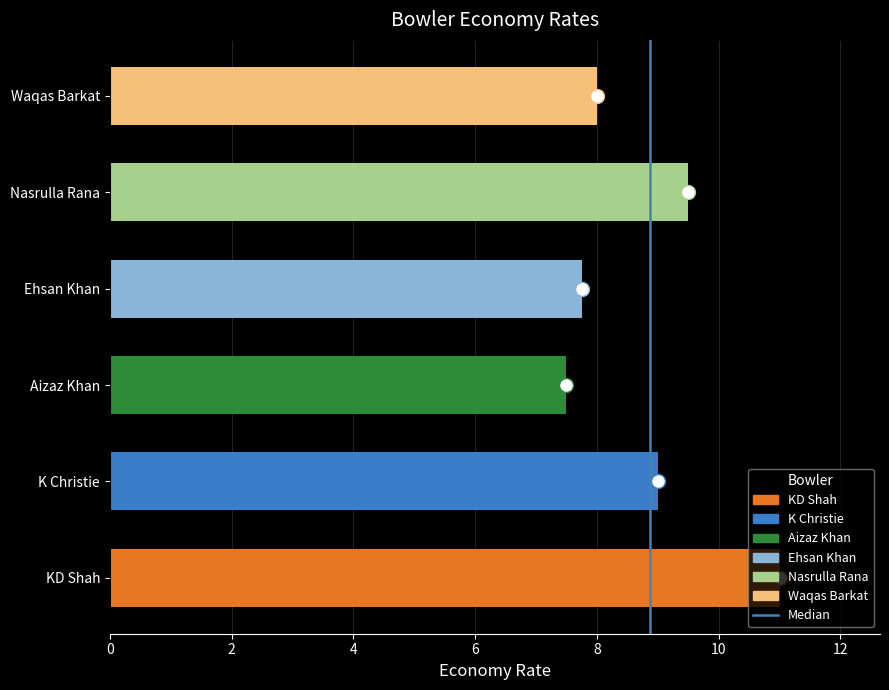

Which category has the highest value across all series?

KD Shah